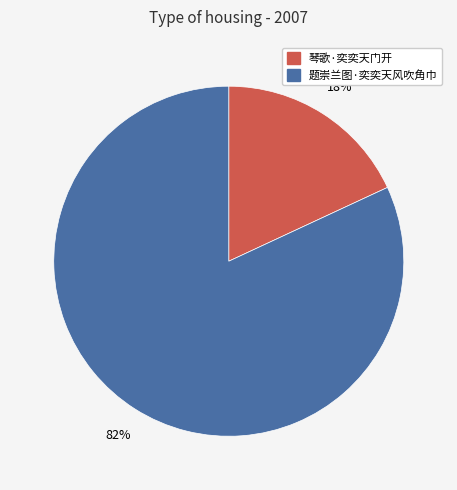

Is it true that 琴歌·奕奕天门开 is 18% of the pie?

True